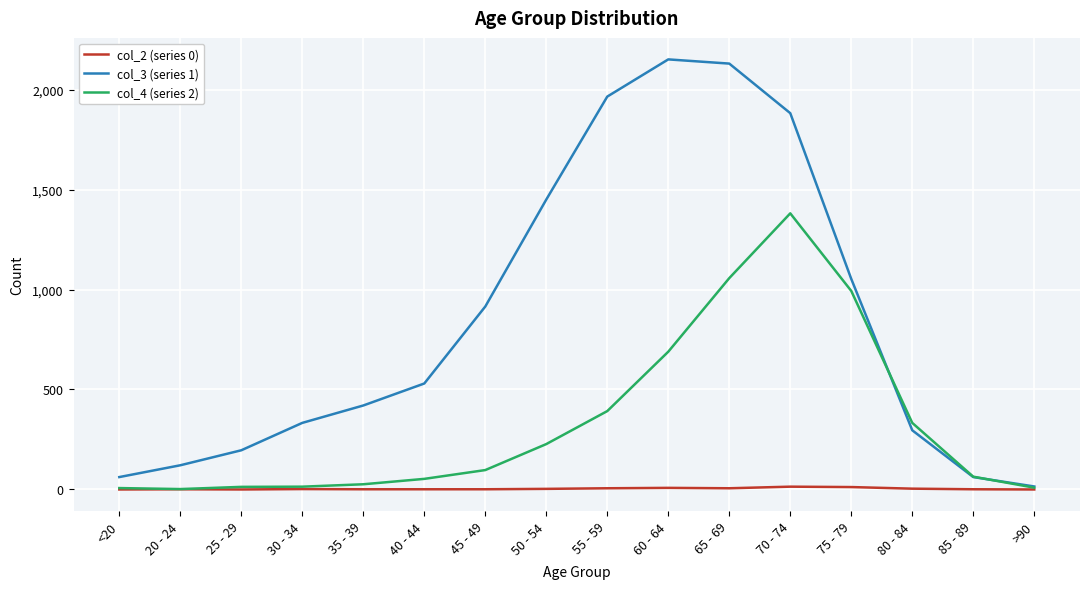

What is the difference between the maximum and minimum values in the col_2 (series 0) series?

14